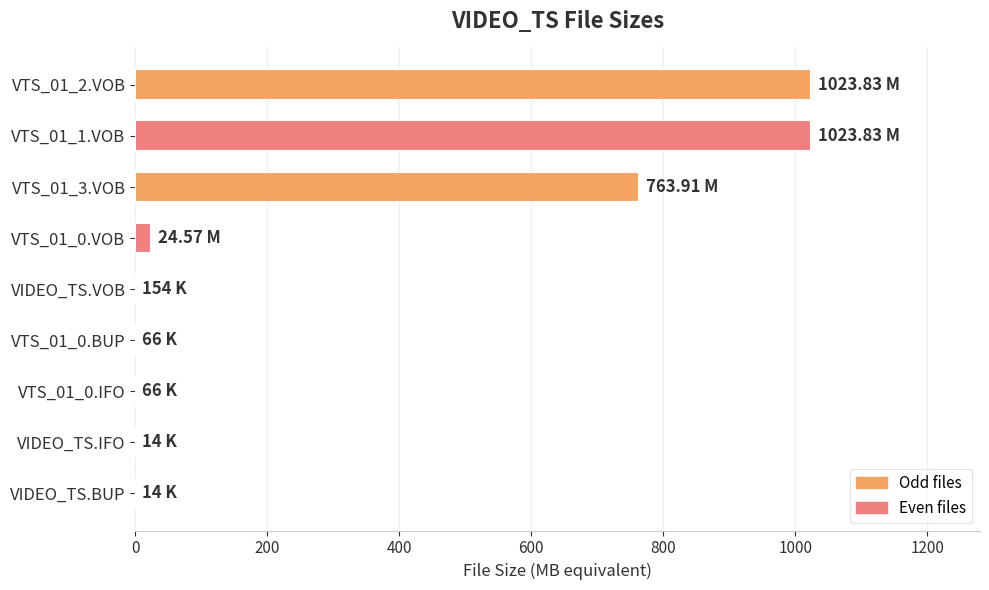

What is the ratio of the value at VTS_01_2.VOB to the value at VTS_01_1.VOB?

1.0